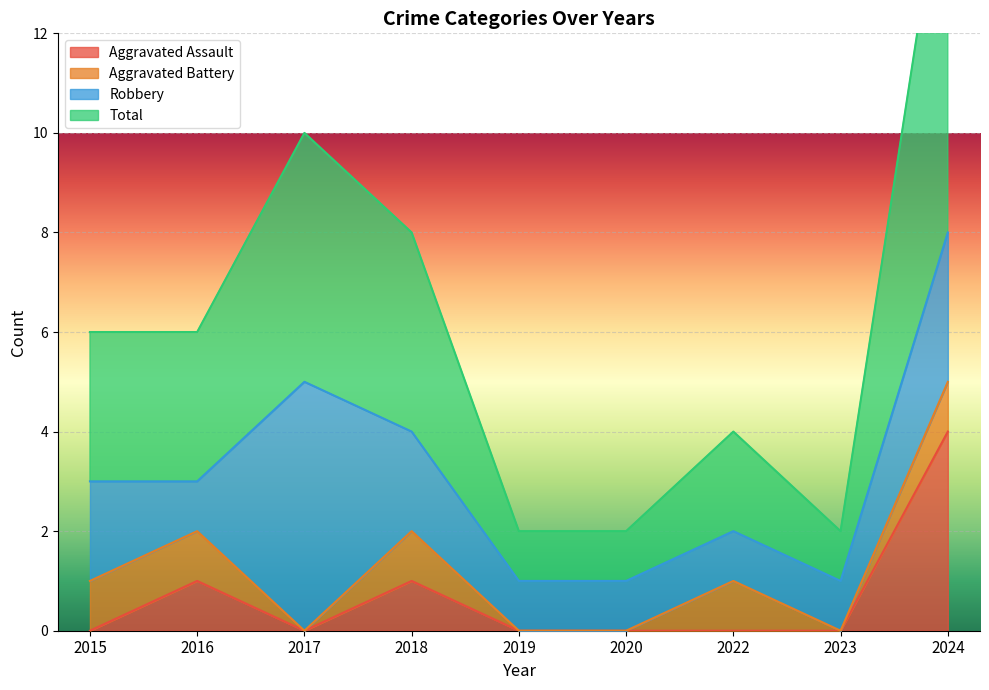

True or false: Total has more than 2 points higher than both neighbors.

False